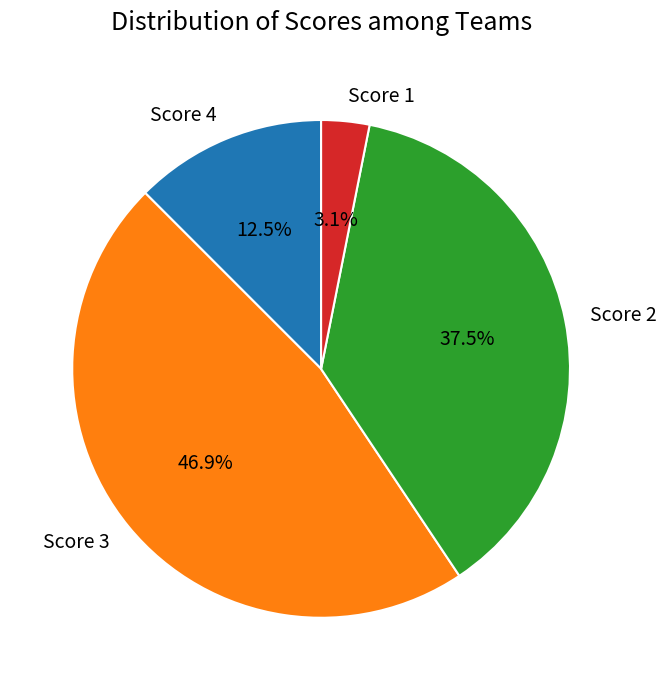

Which has a higher value, Score 4 or Score 3?

Score 3